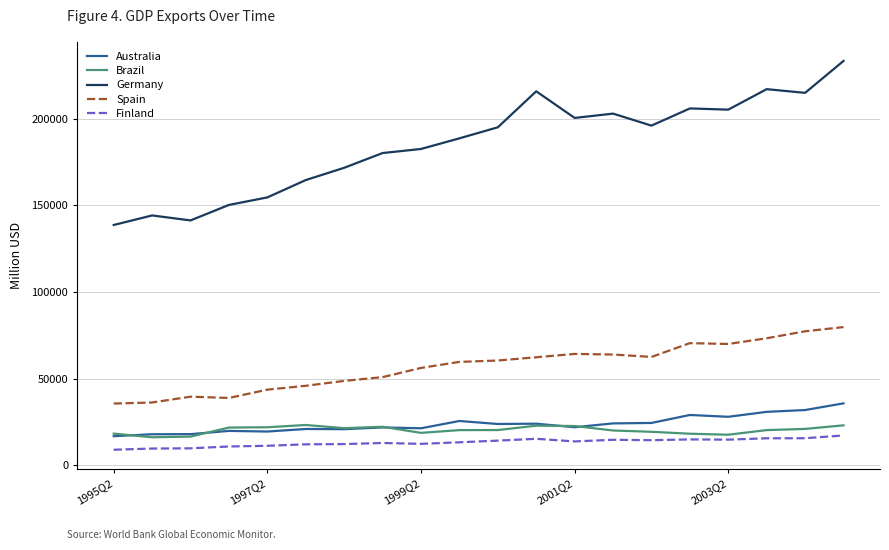

What is the average value of the Finland series?

13260.3